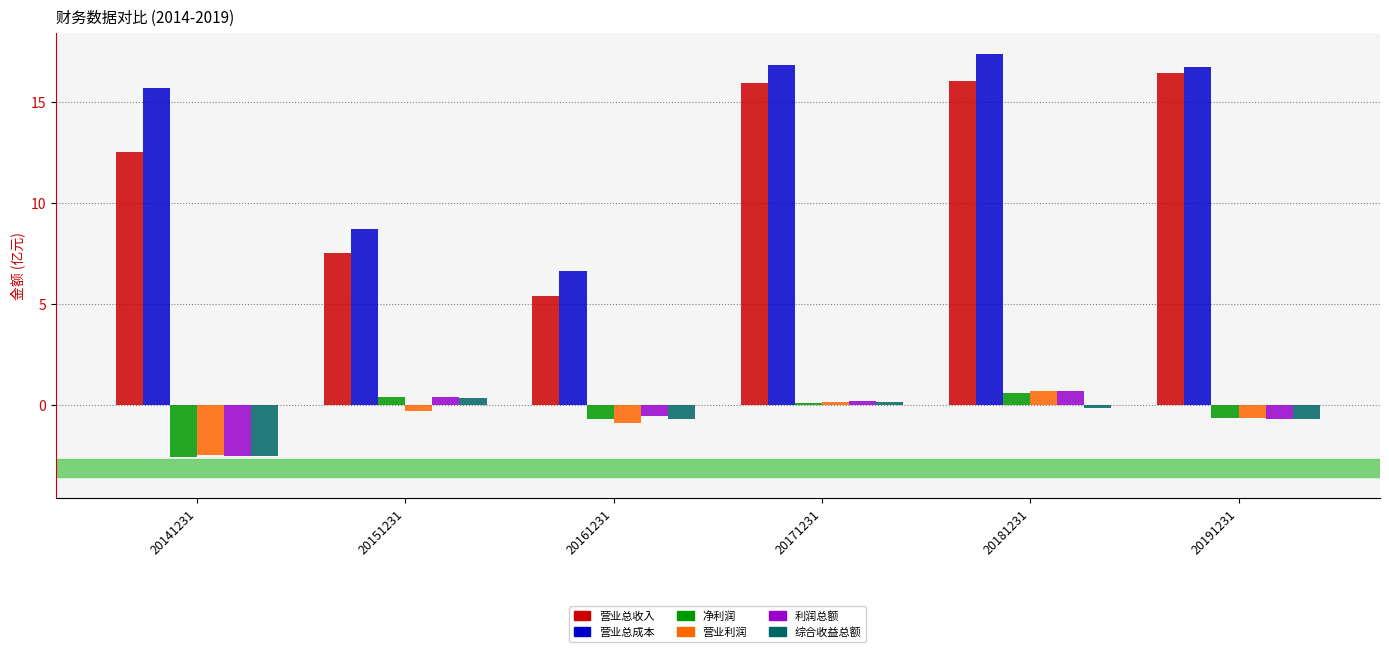

What is the spread (max minus min) of values at 20191231?

17.5